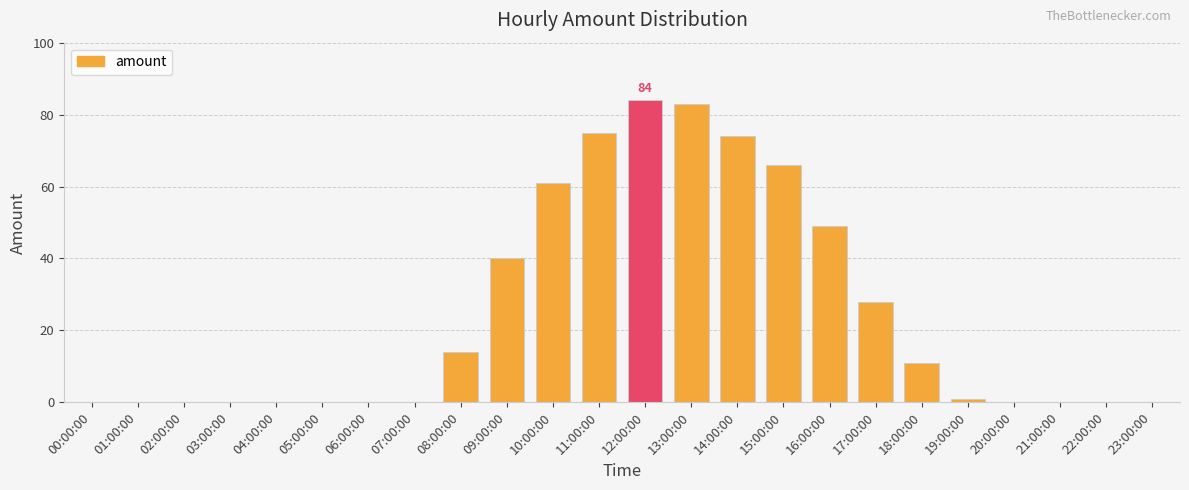

Are the bars grouped side by side (vs. stacked)?

No